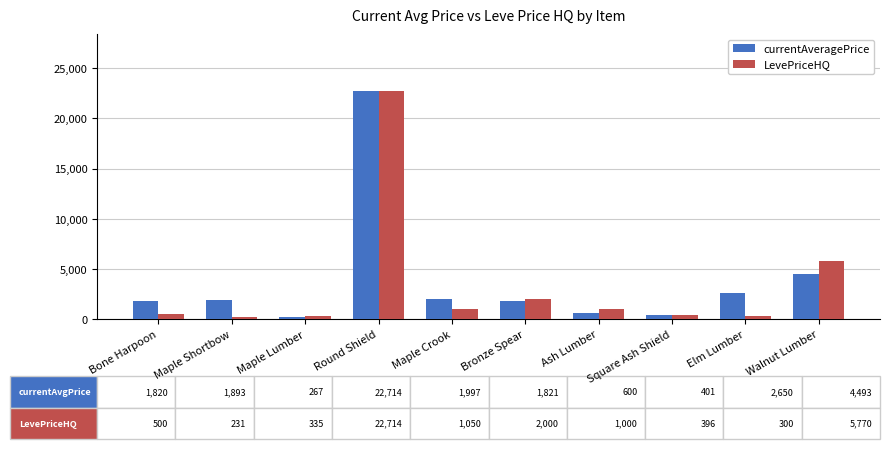

Is the value of currentAveragePrice at Maple Crook greater than the value of LevePriceHQ at Elm Lumber?

Yes